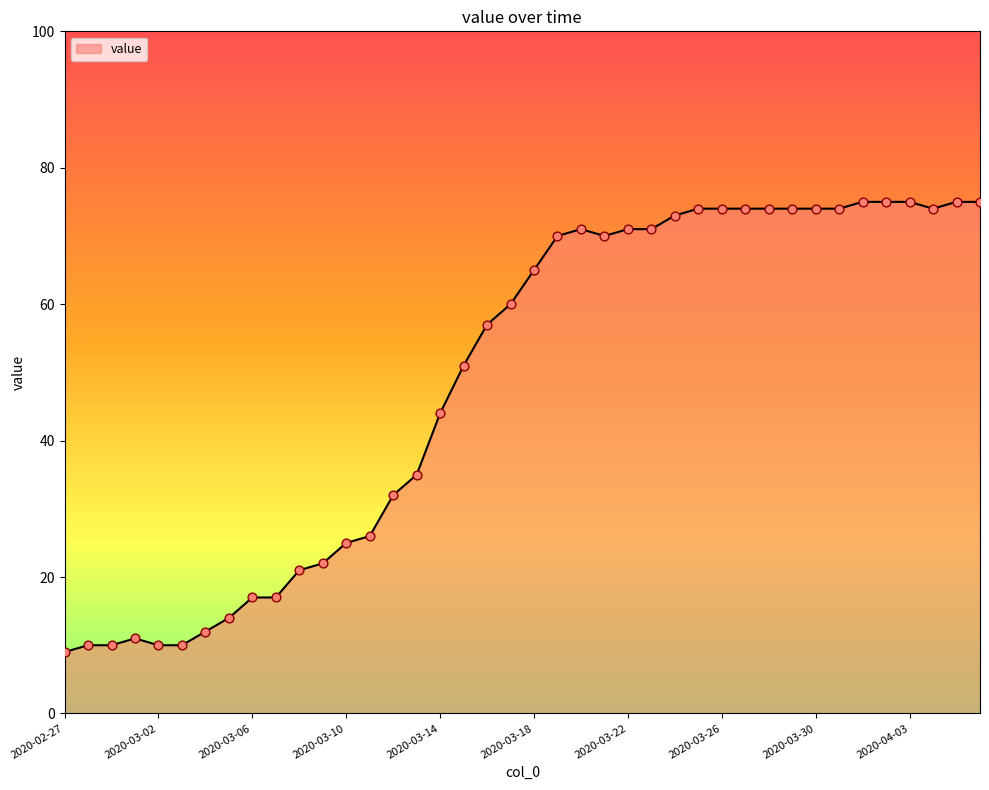

What is the difference between the maximum and minimum values?

66